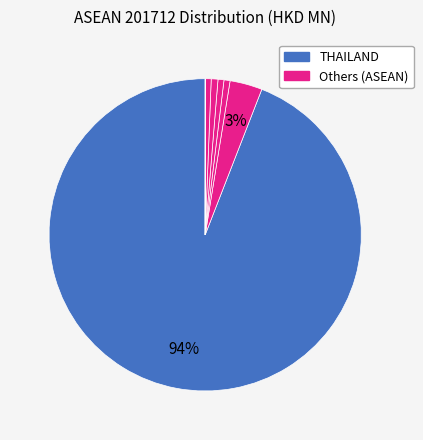

To the nearest percent, what is the difference between the largest and smallest slice percentages?

94%